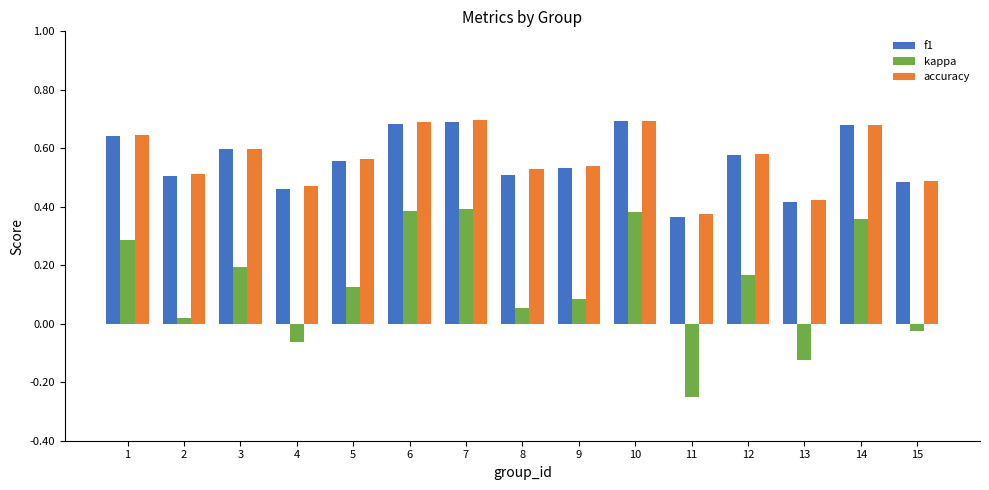

Which category has the lowest value in the f1 series?

11